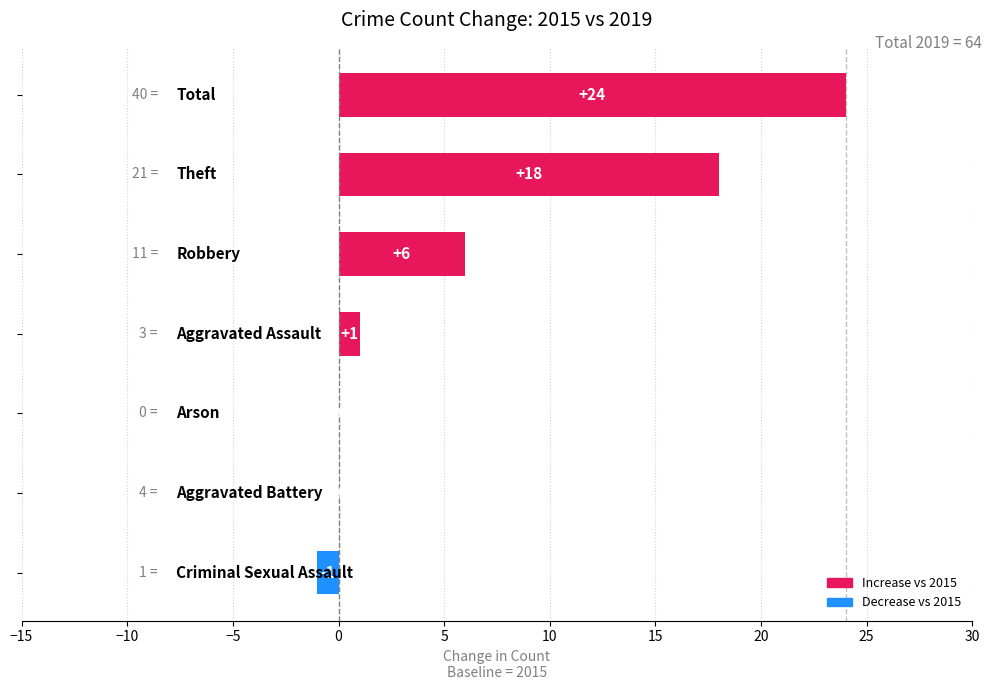

What is the sum of all values?

48